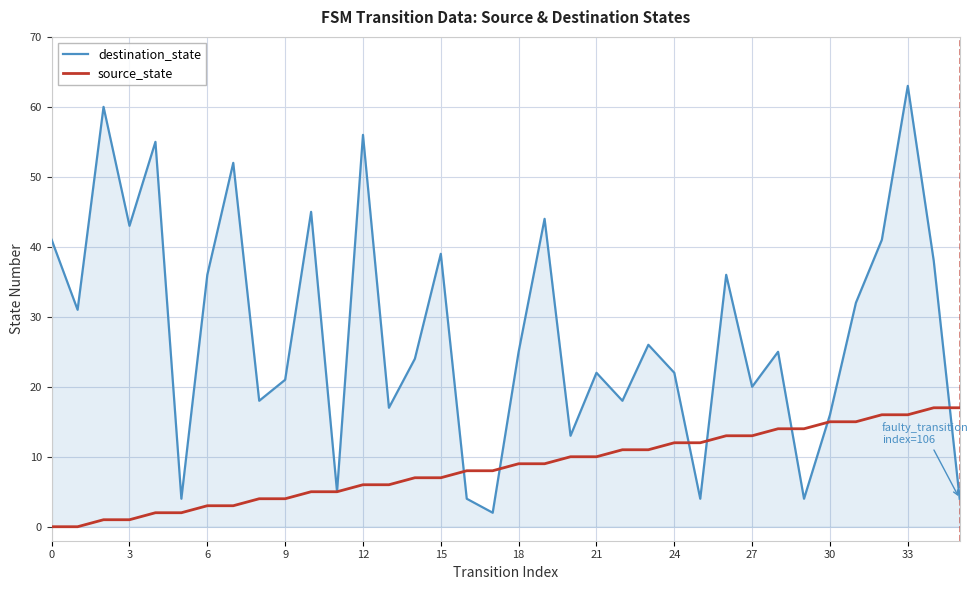

How many interior local peaks does the destination_state series have?

12